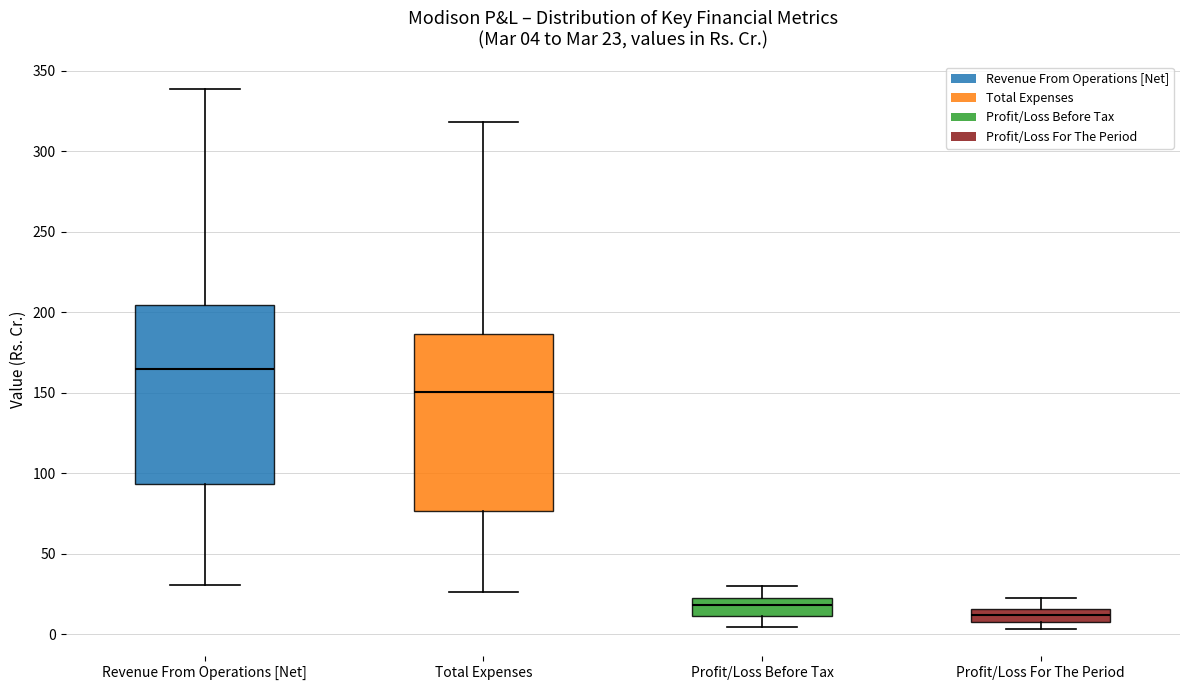

Which box has the highest median line?

Revenue From Operations [Net]